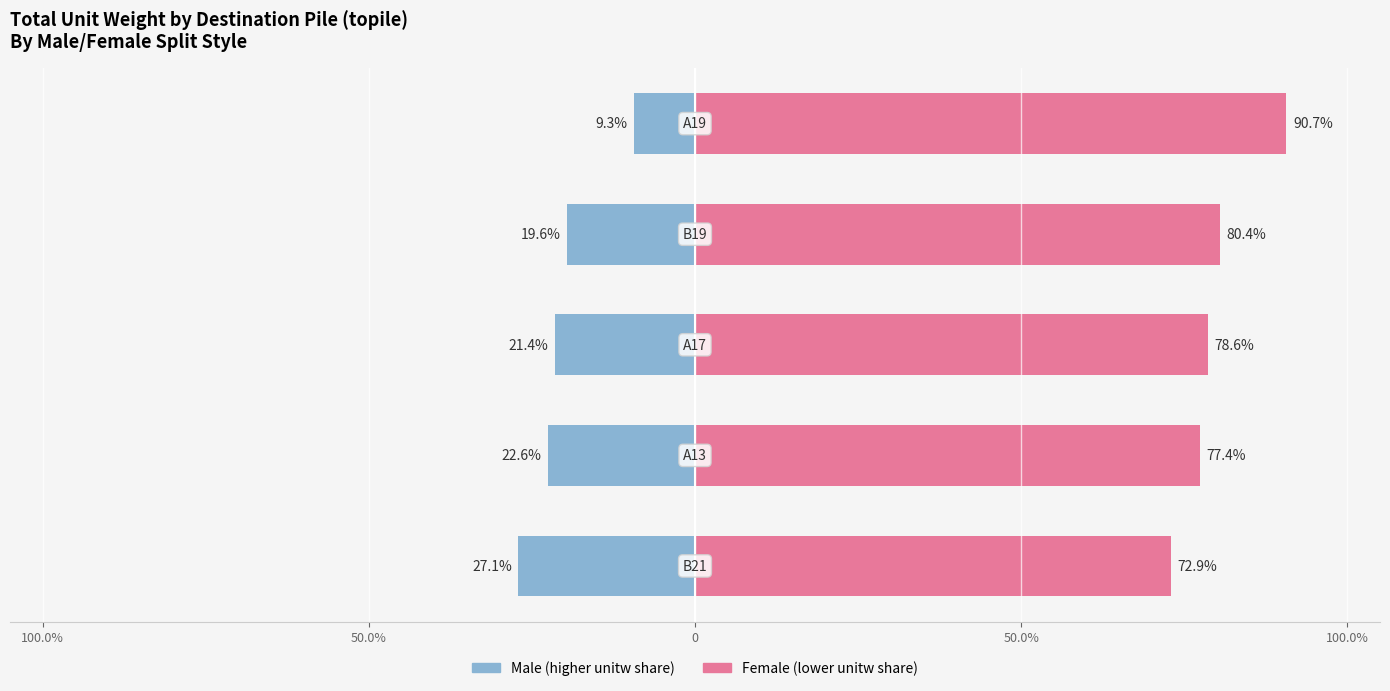

How many bars are there in each group?

2